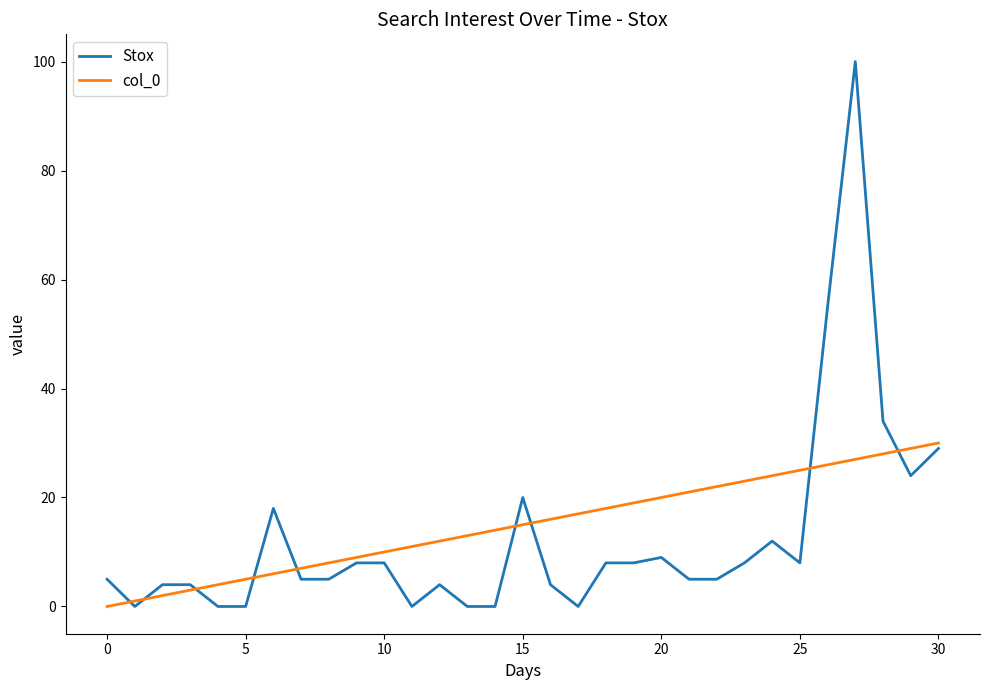

List the series in order of their peak value, lowest first.

col_0, Stox